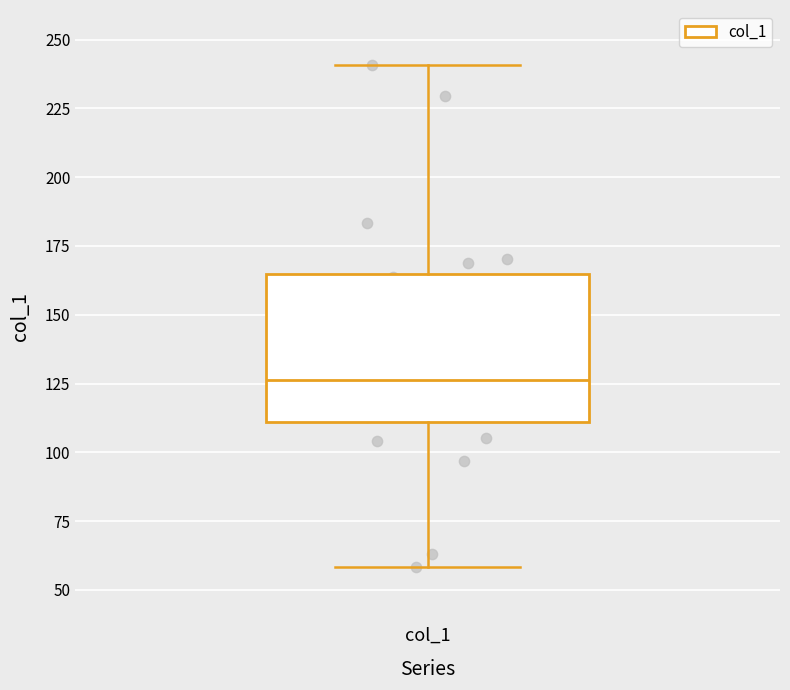

Transcribe this box plot: give where the median line is, the range the box spans, and where the two whiskers end, as read against the y-axis. The values are not printed on the chart, so give them approximately, as read against the axis.

median 125, box 110 to 165, whiskers 60 to 240